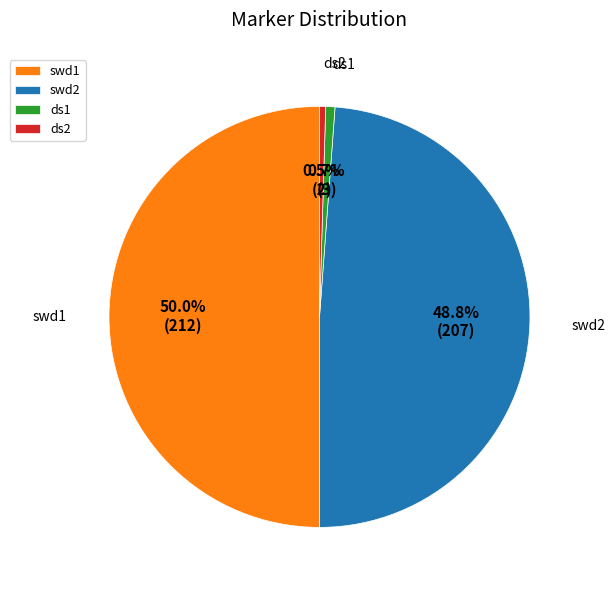

Is ds1 the majority of the pie?

No